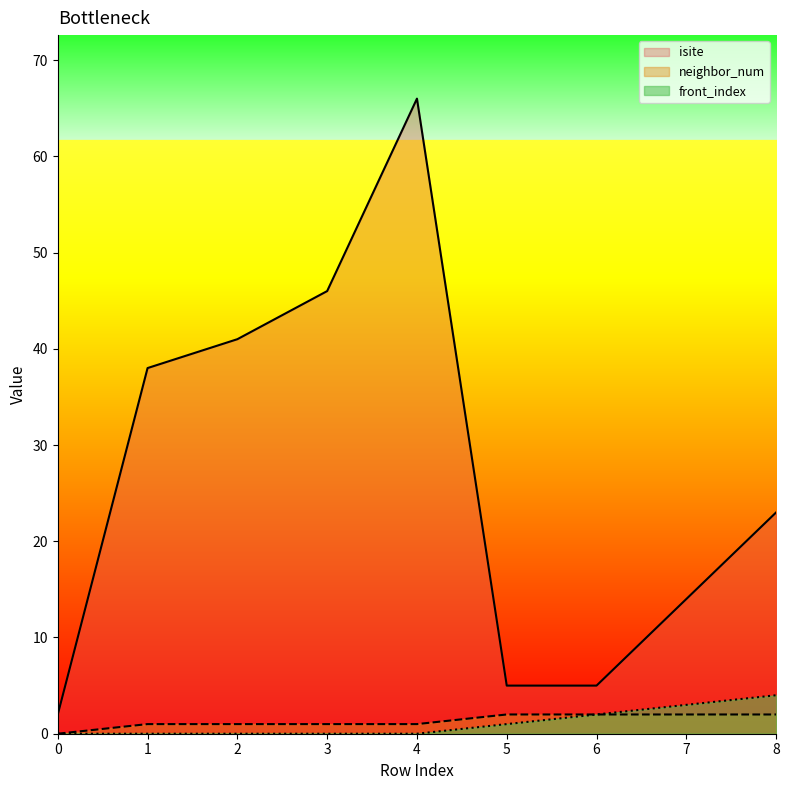

Rank the series by their maximum value, from lowest to highest.

neighbor_num, front_index, isite